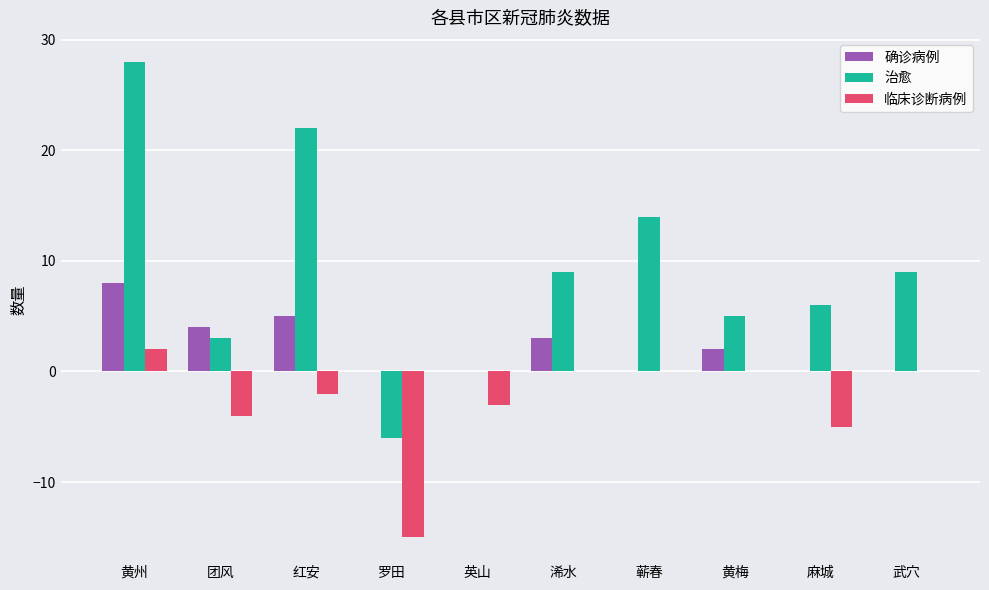

How many 确诊病例 values are between 0 and 4?

8